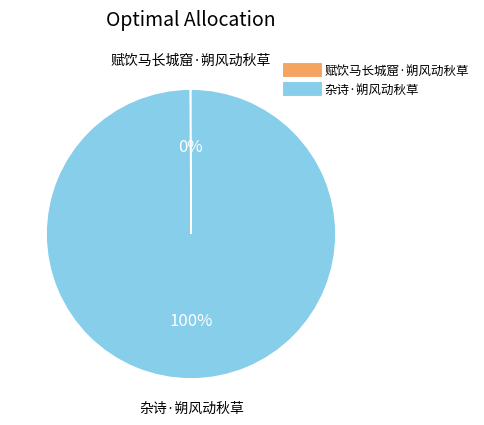

True or false: 杂诗·朔风动秋草 accounts for 100% of the total.

True